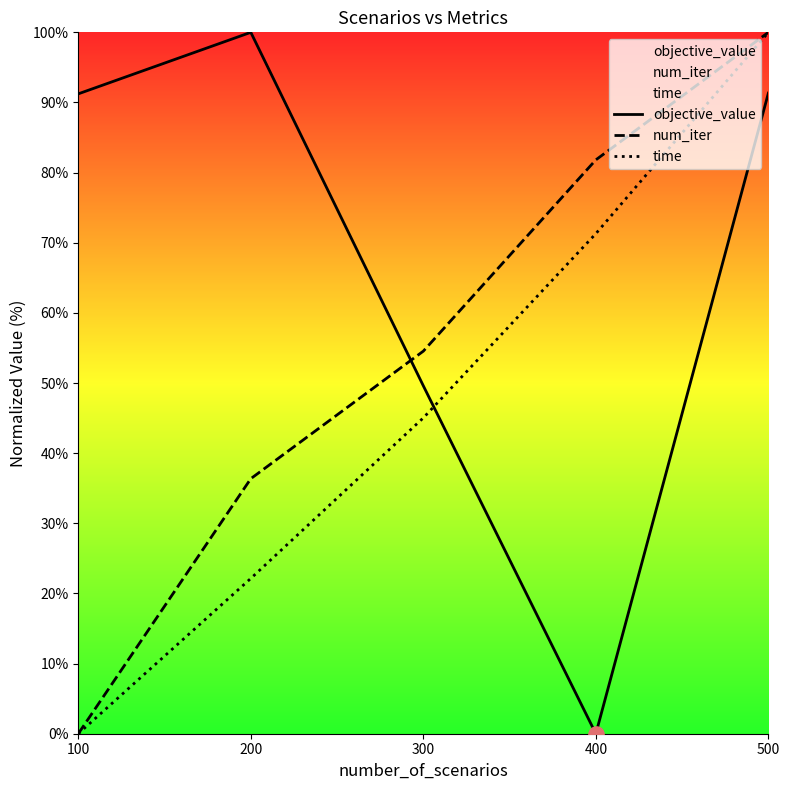

Which series has the largest total across all categories?

objective_value